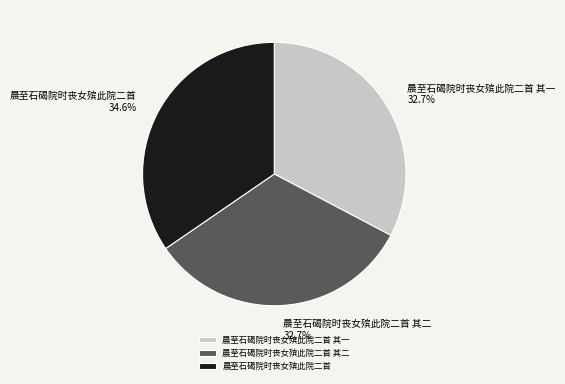

Count the number of slices in the pie.

3